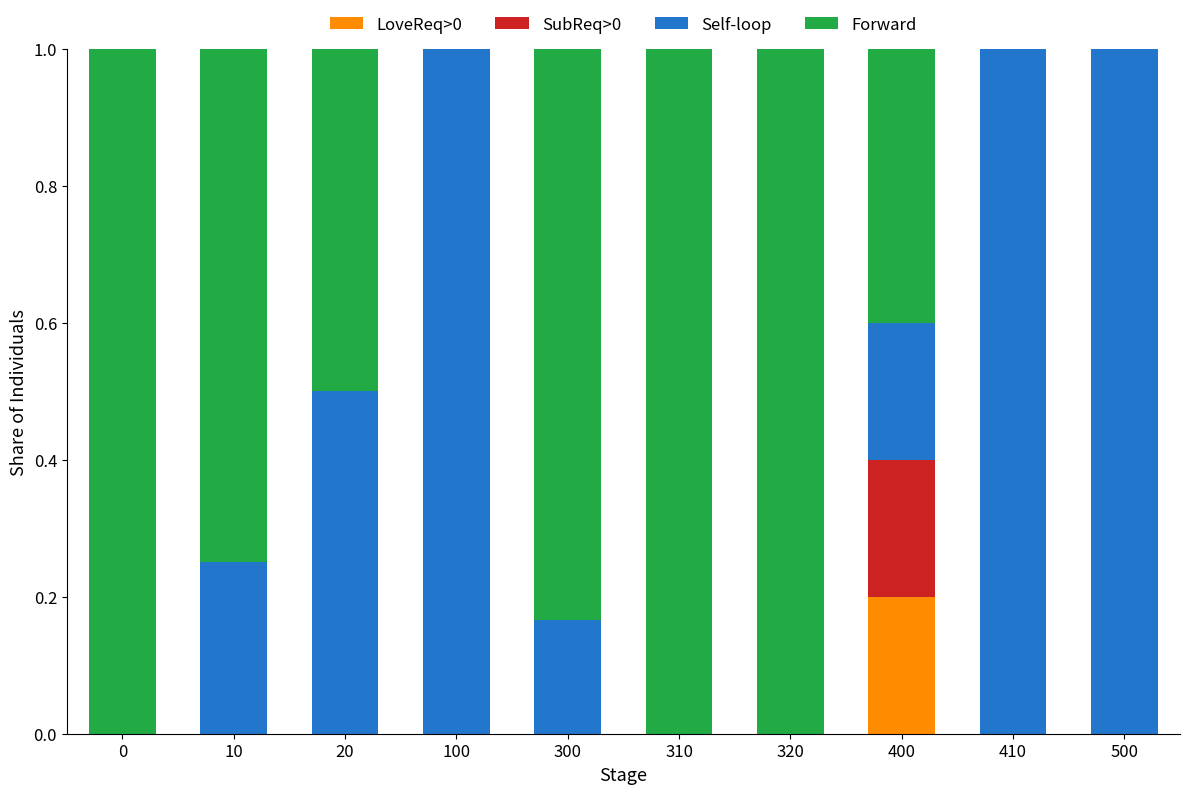

How many categories are shown in the chart?

10